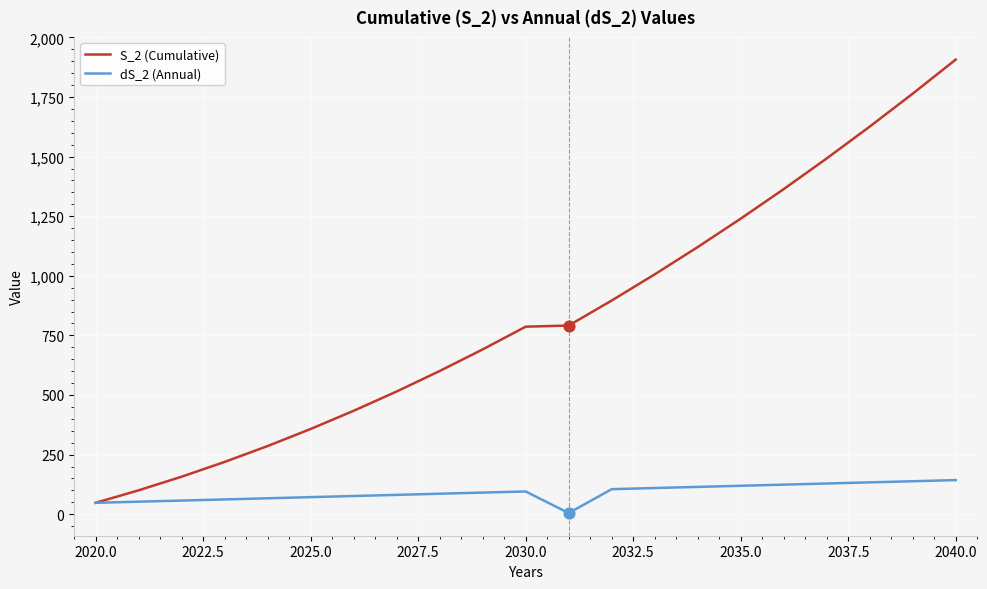

Which series has the widest spread of values?

S_2 (Cumulative)